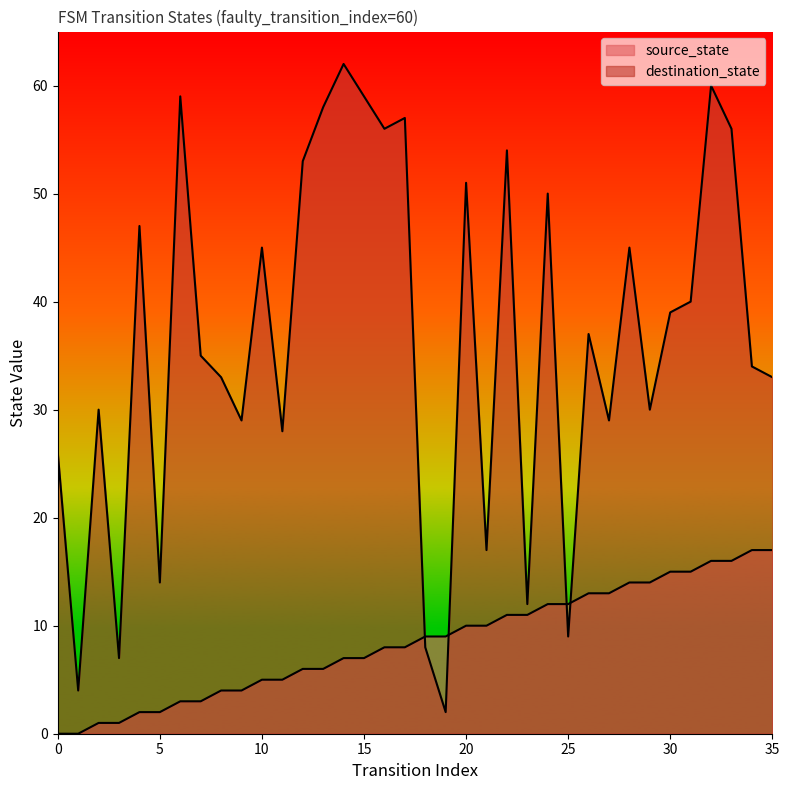

At which category is the sum across all series the highest?

32